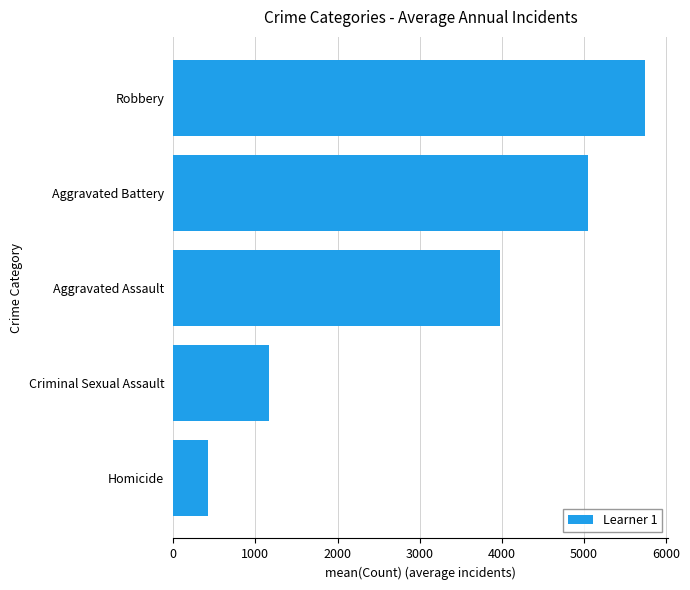

Rank the categories by value from highest to lowest.

Robbery, Aggravated Battery, Aggravated Assault, Criminal Sexual Assault, Homicide